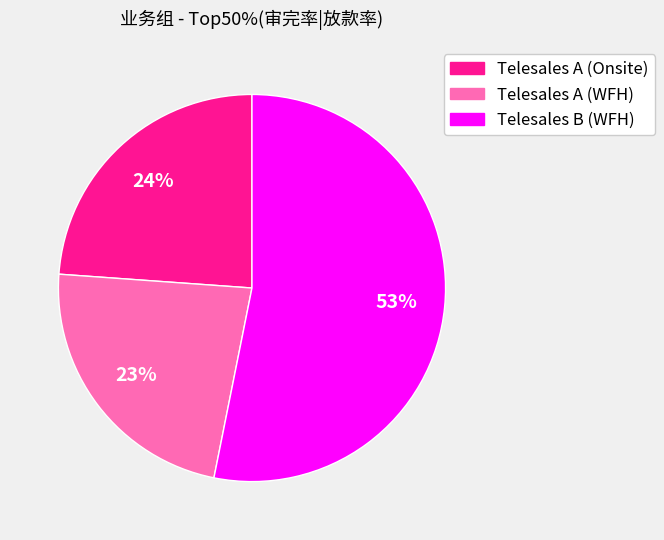

Count the number of slices in the pie.

3